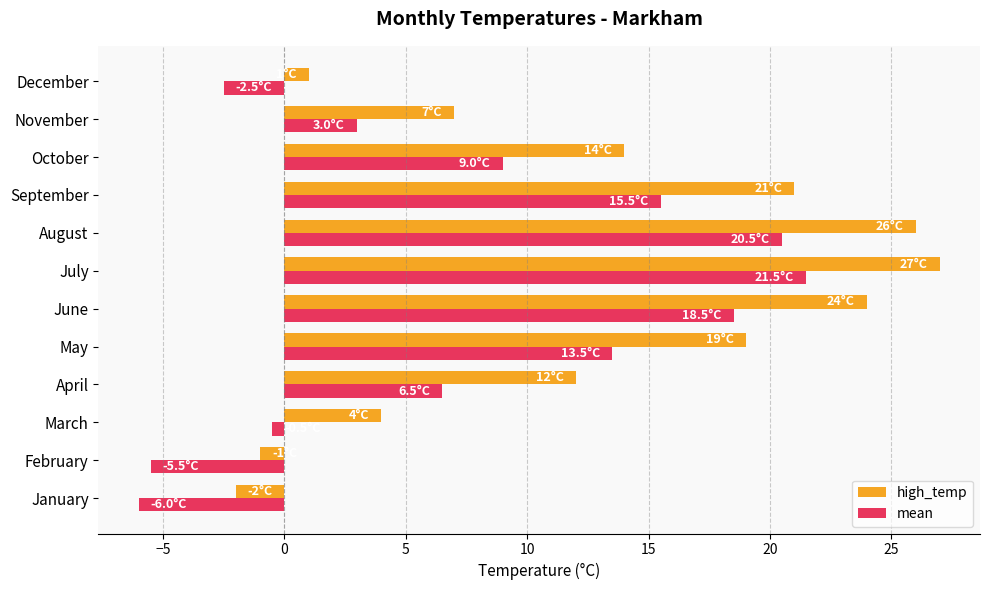

List the series in order of their overall mean, lowest first.

mean, high_temp